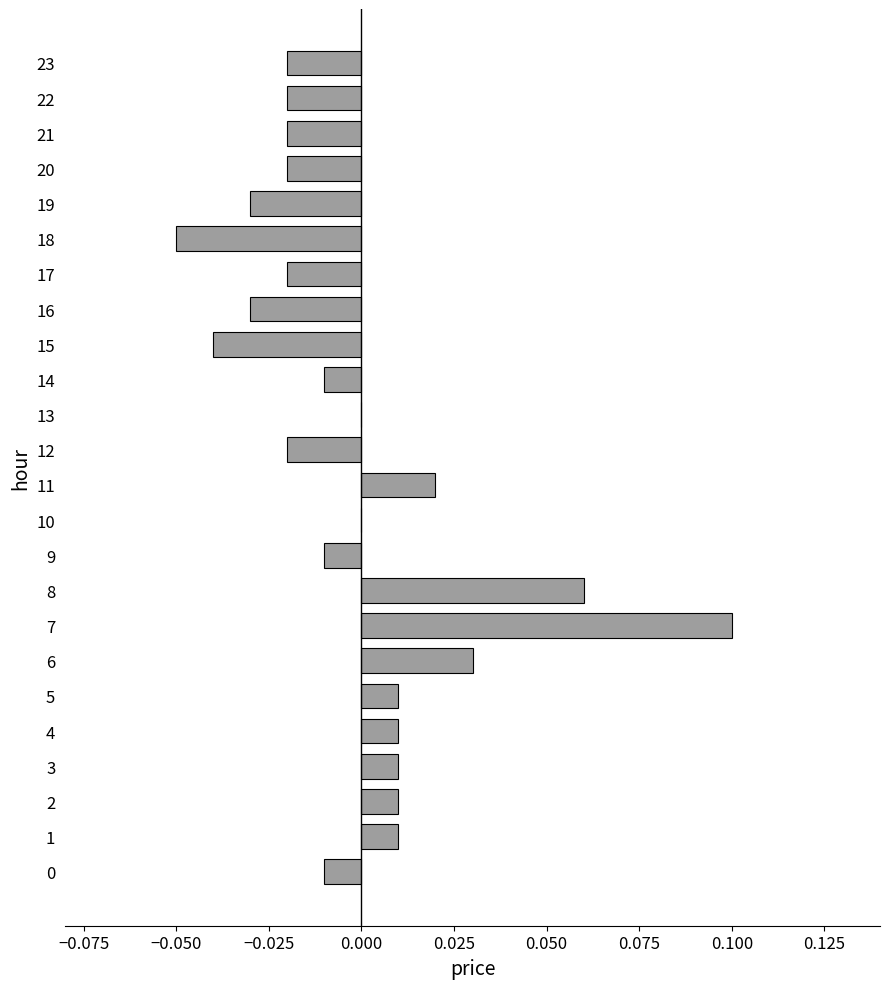

Between 20 and 11, which is larger?

11